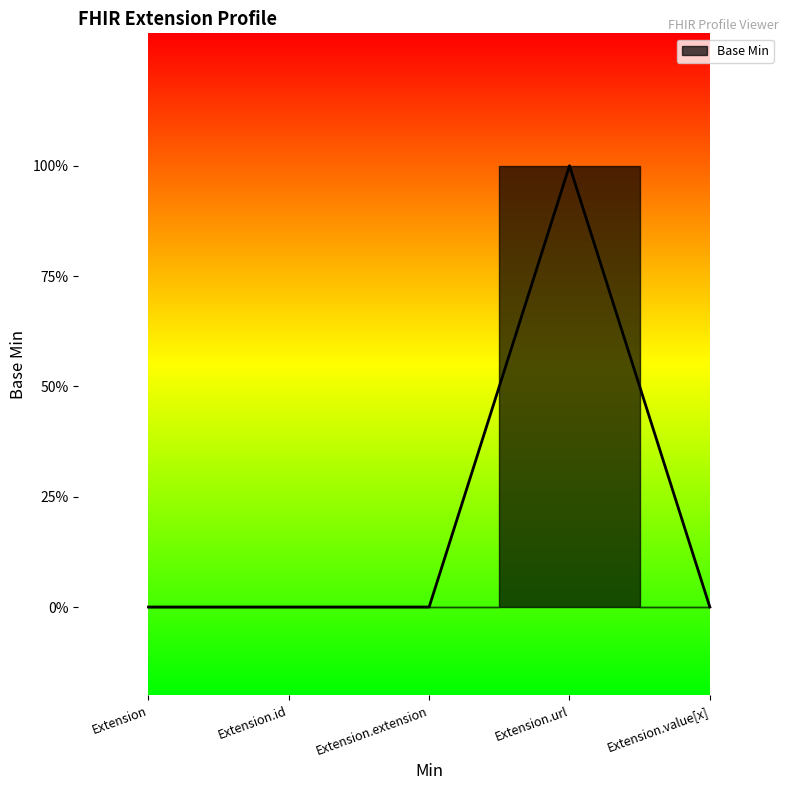

True or false: the data shows 1 at Extension.value[x].

False